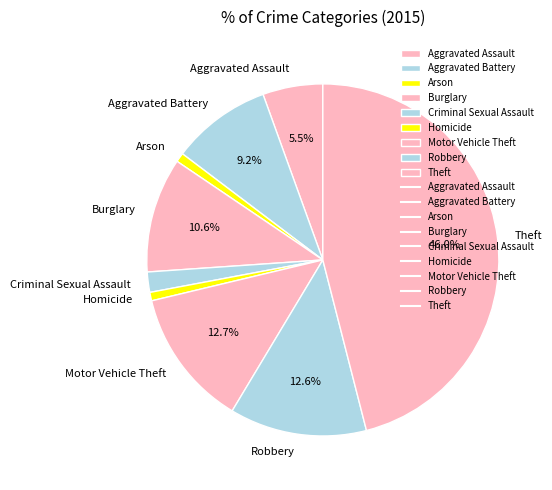

Is there a majority slice in this chart?

No